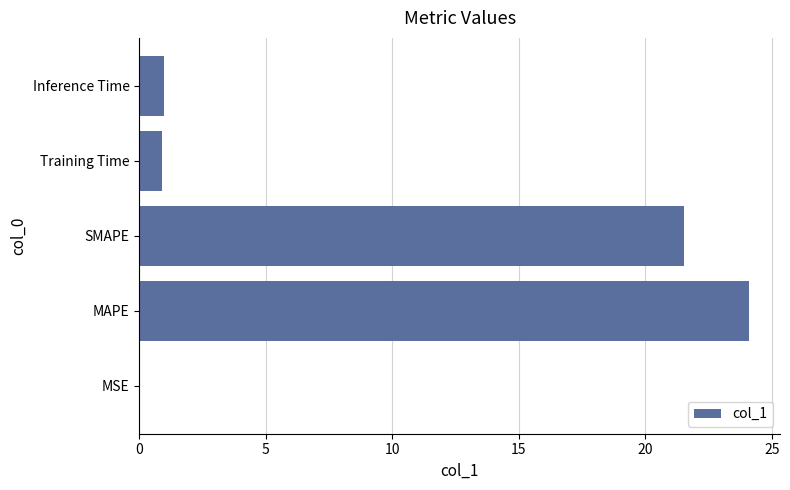

What is the maximum value shown in the chart?

24.1